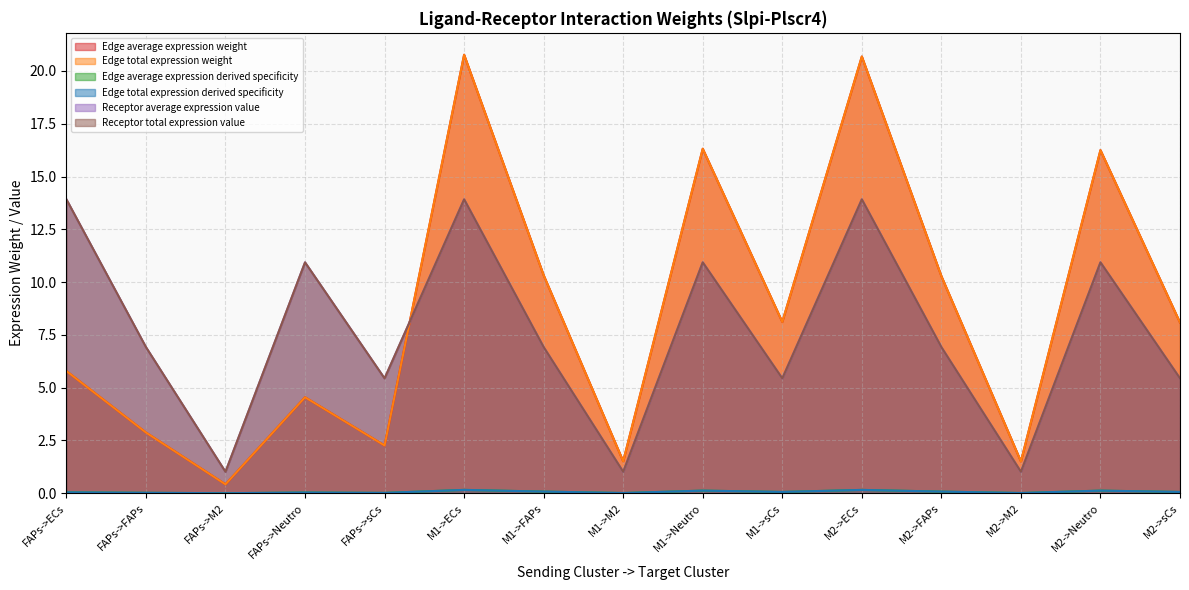

True or false: Receptor average expression value has a value of 6.8 at M2->Neutro.

False